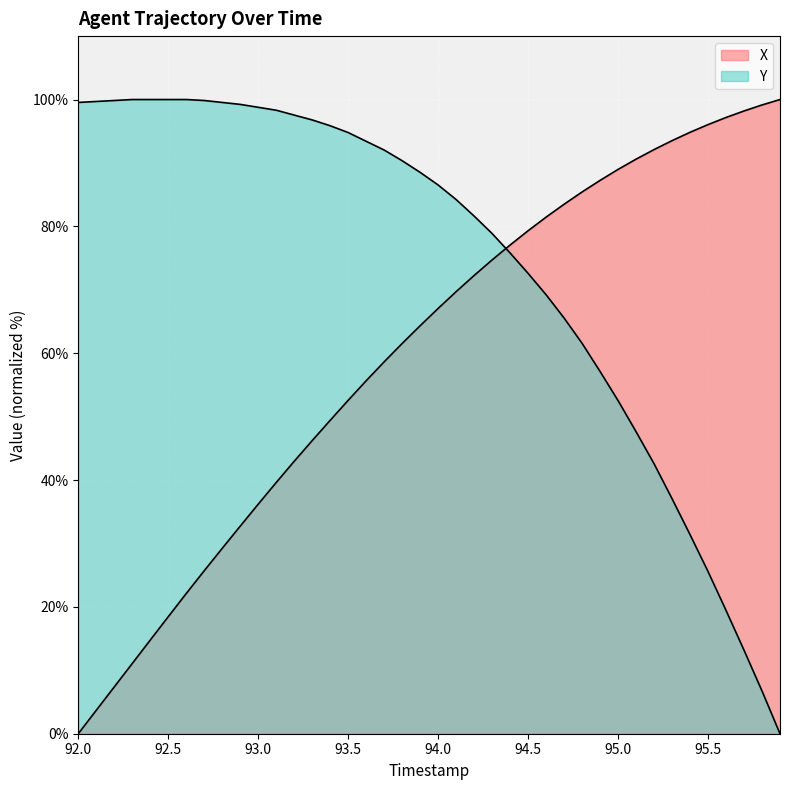

How many lines are shown in the chart?

2